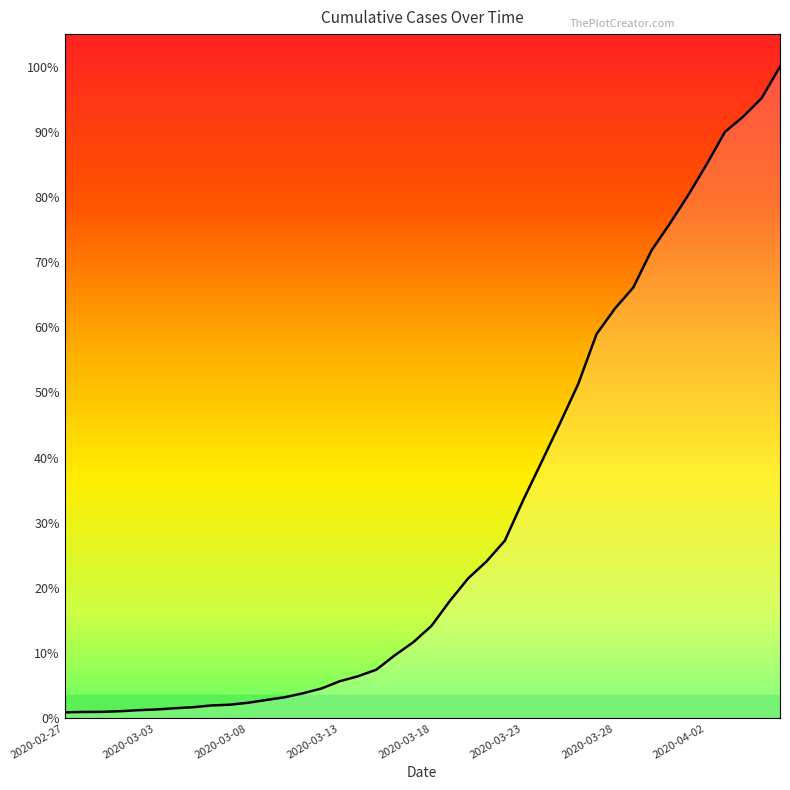

List the labels in order of value, largest first.

2020-04-06, 2020-04-05, 2020-04-04, 2020-04-03, 2020-04-02, 2020-04-01, 2020-03-31, 2020-03-30, 2020-03-29, 2020-03-28, 2020-03-27, 2020-03-26, 2020-03-25, 2020-03-24, 2020-03-23, 2020-03-22, 2020-03-21, 2020-03-20, 2020-03-19, 2020-03-18, 2020-03-17, 2020-03-16, 2020-03-15, 2020-03-14, 2020-03-13, 2020-03-12, 2020-03-11, 2020-03-10, 2020-03-09, 2020-03-08, 2020-03-07, 2020-03-06, 2020-03-05, 2020-03-04, 2020-03-03, 2020-03-02, 2020-03-01, 2020-02-29, 2020-02-28, 2020-02-27